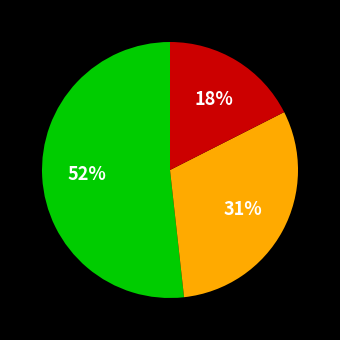

How many slices are in this pie chart?

3